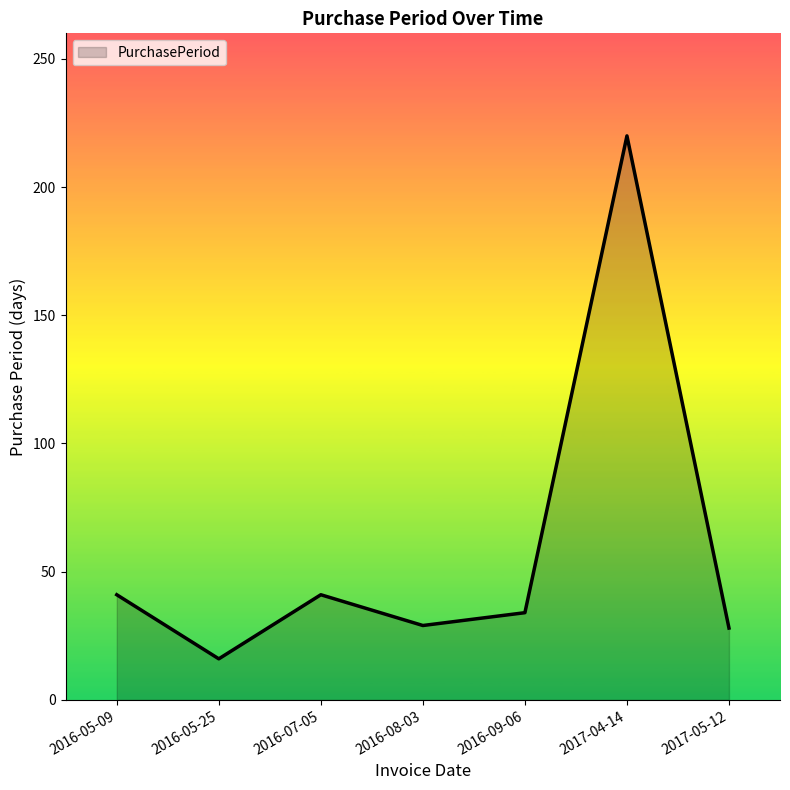

At which category does the data reach its first local peak?

2016-07-05